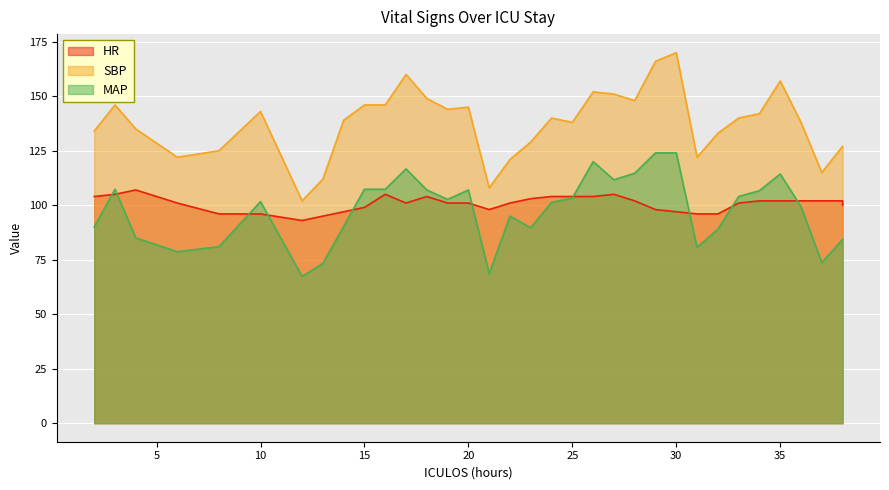

What is the average value of the SBP series?

137.4